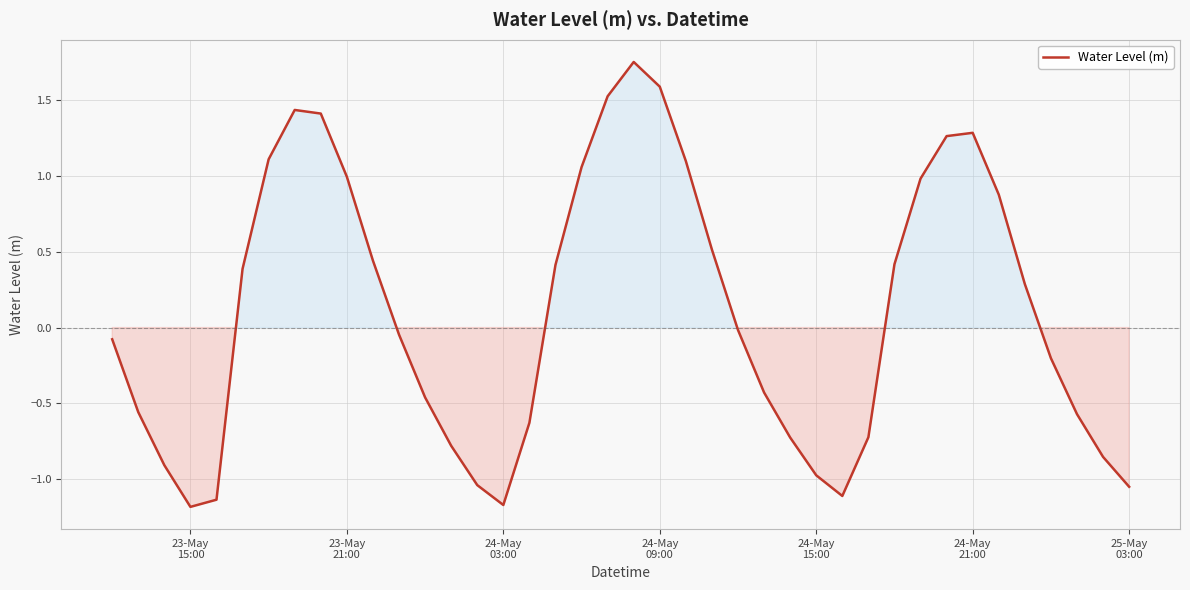

What is the minimum value shown in the chart?

-1.2